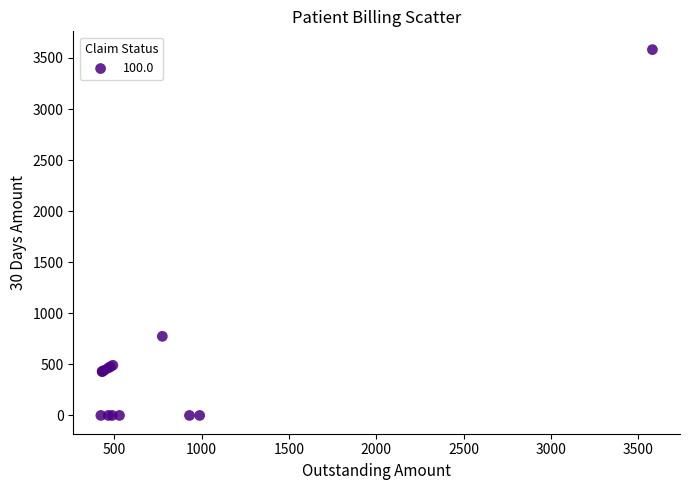

What Y value in the scatter plot is closest to 1790?

774.4